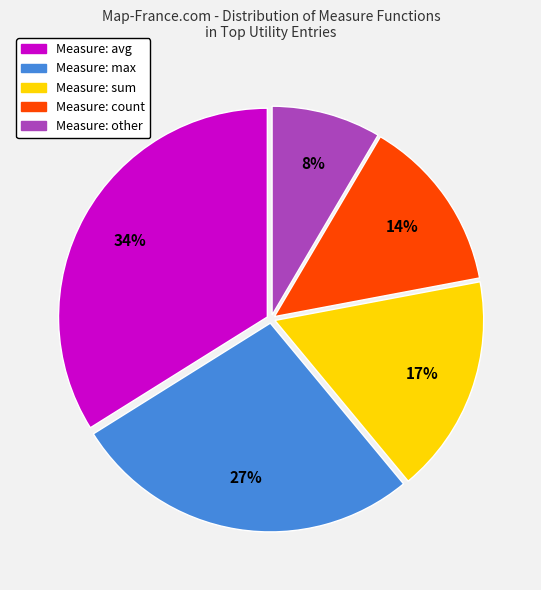

Is there a majority slice in this chart?

No